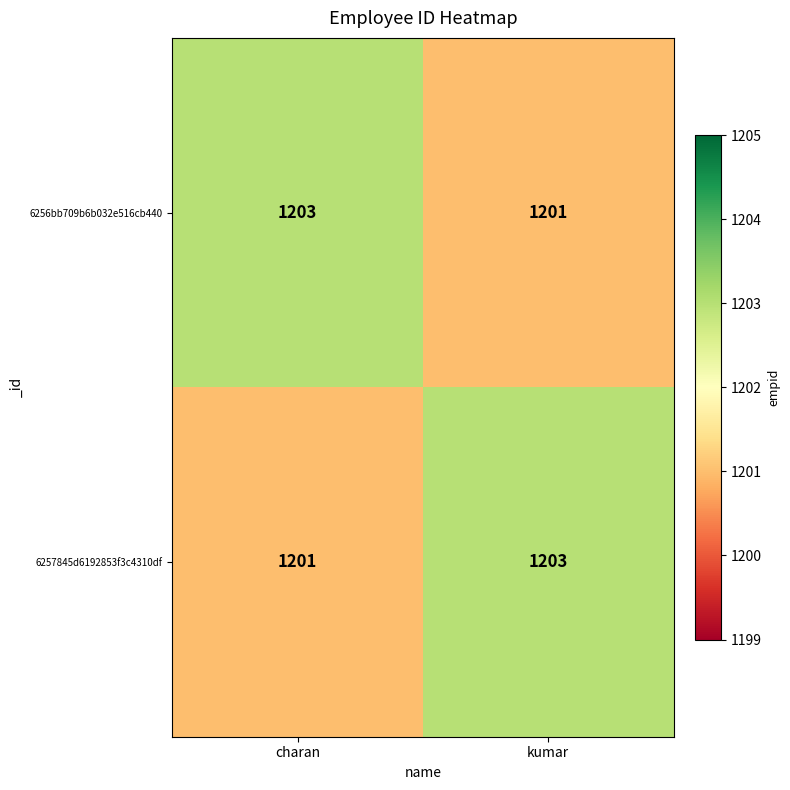

True or false: 6256bb709b6b032e516cb440 has a value of 1719 at charan.

False